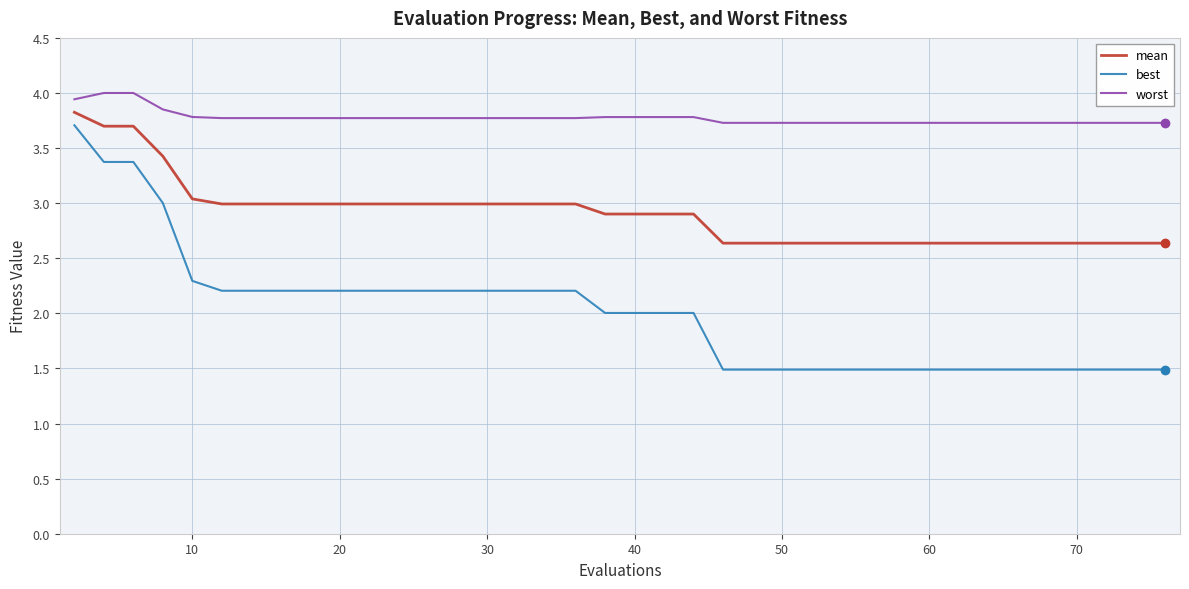

What is the difference between the maximum and second lowest values in the mean series?

1.2